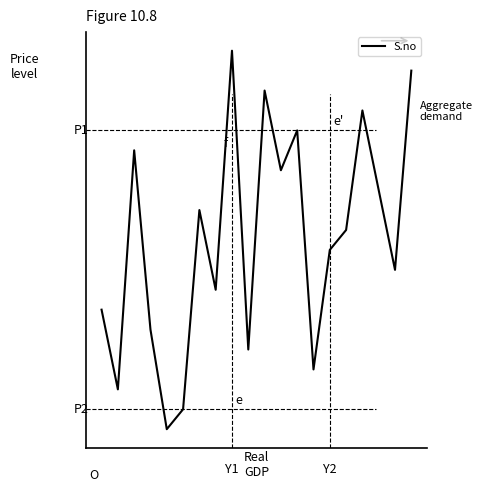

What is the value of the 3rd point from the left?

15